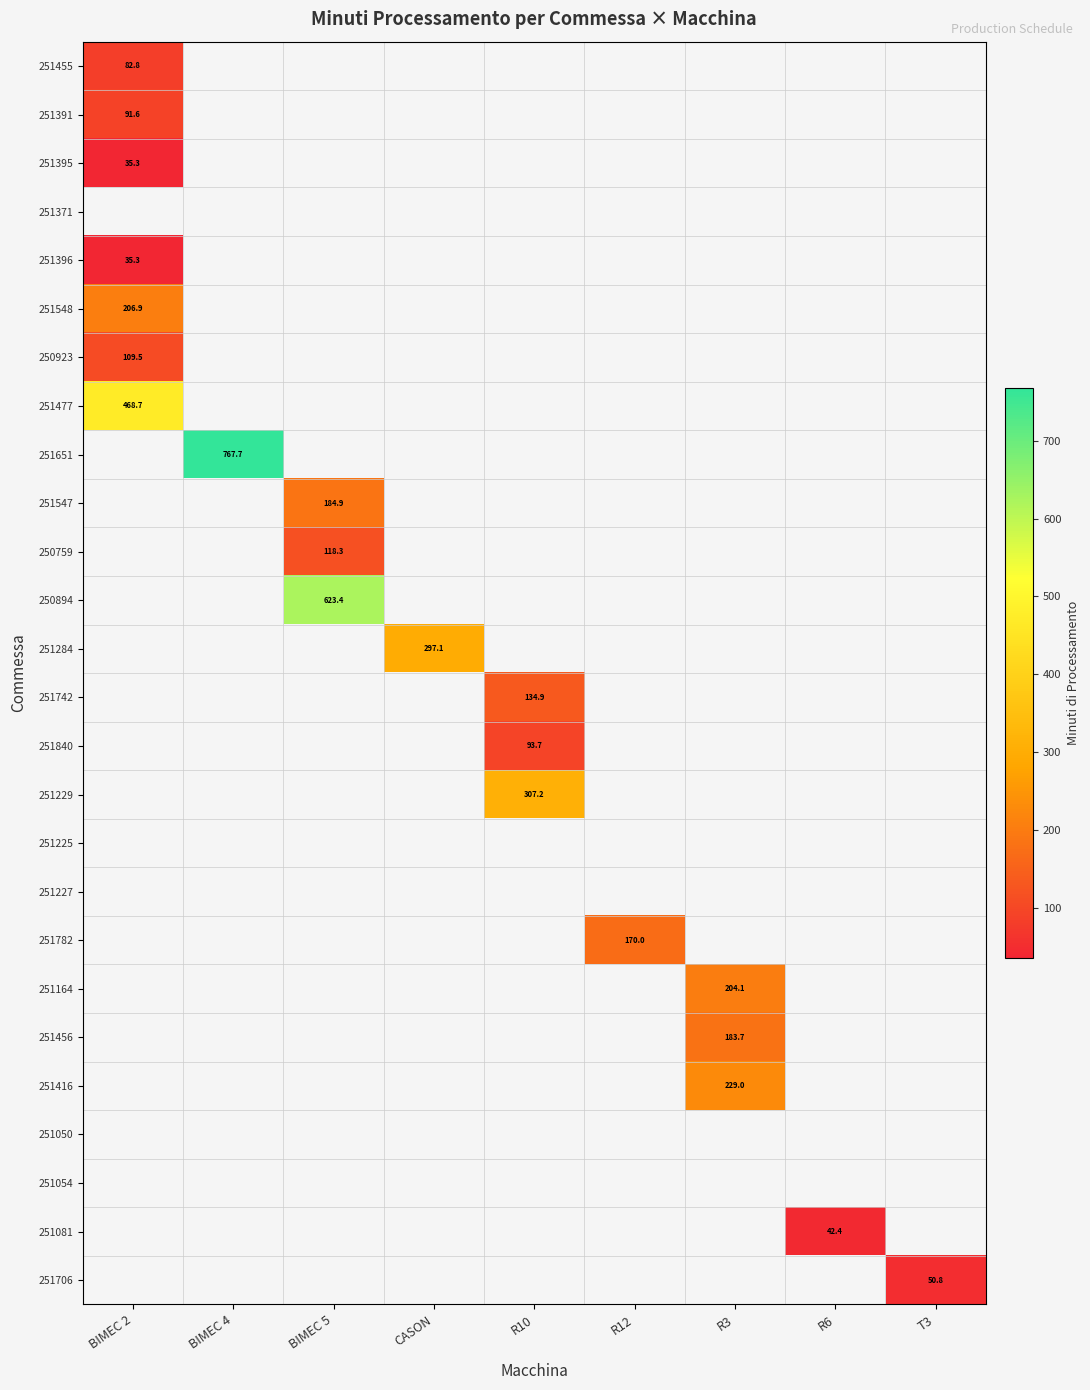

At which category does the chart reach its peak across all series?

BIMEC 4